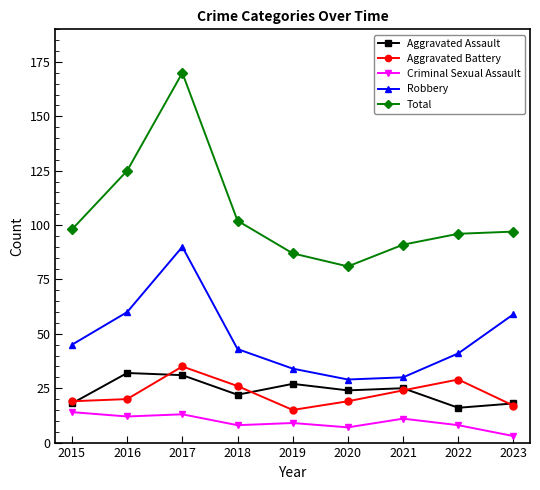

At which label does Criminal Sexual Assault first exceed 9?

2015